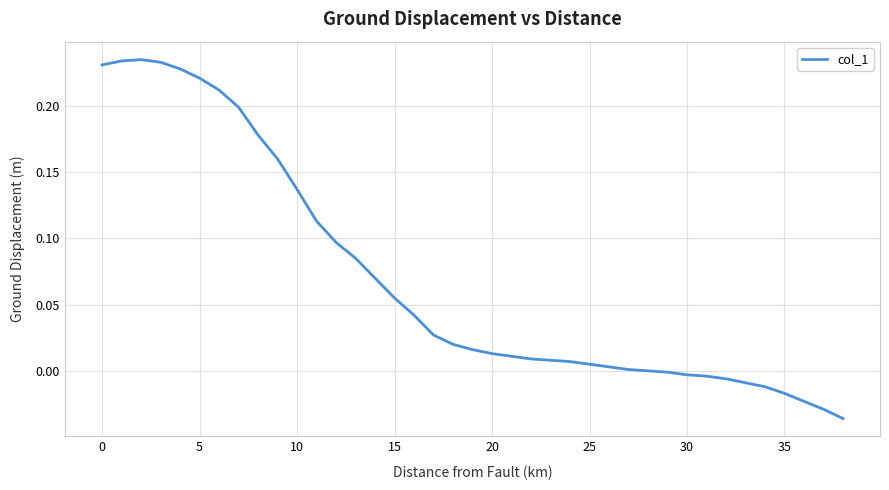

What is the difference between the maximum and minimum values?

0.3